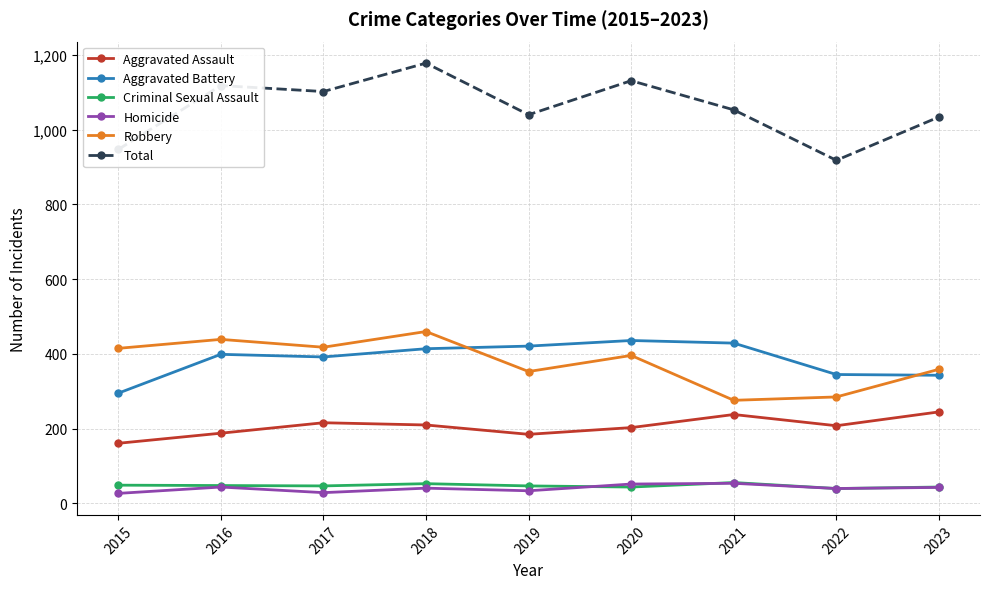

What is the maximum value shown in the chart?

1178